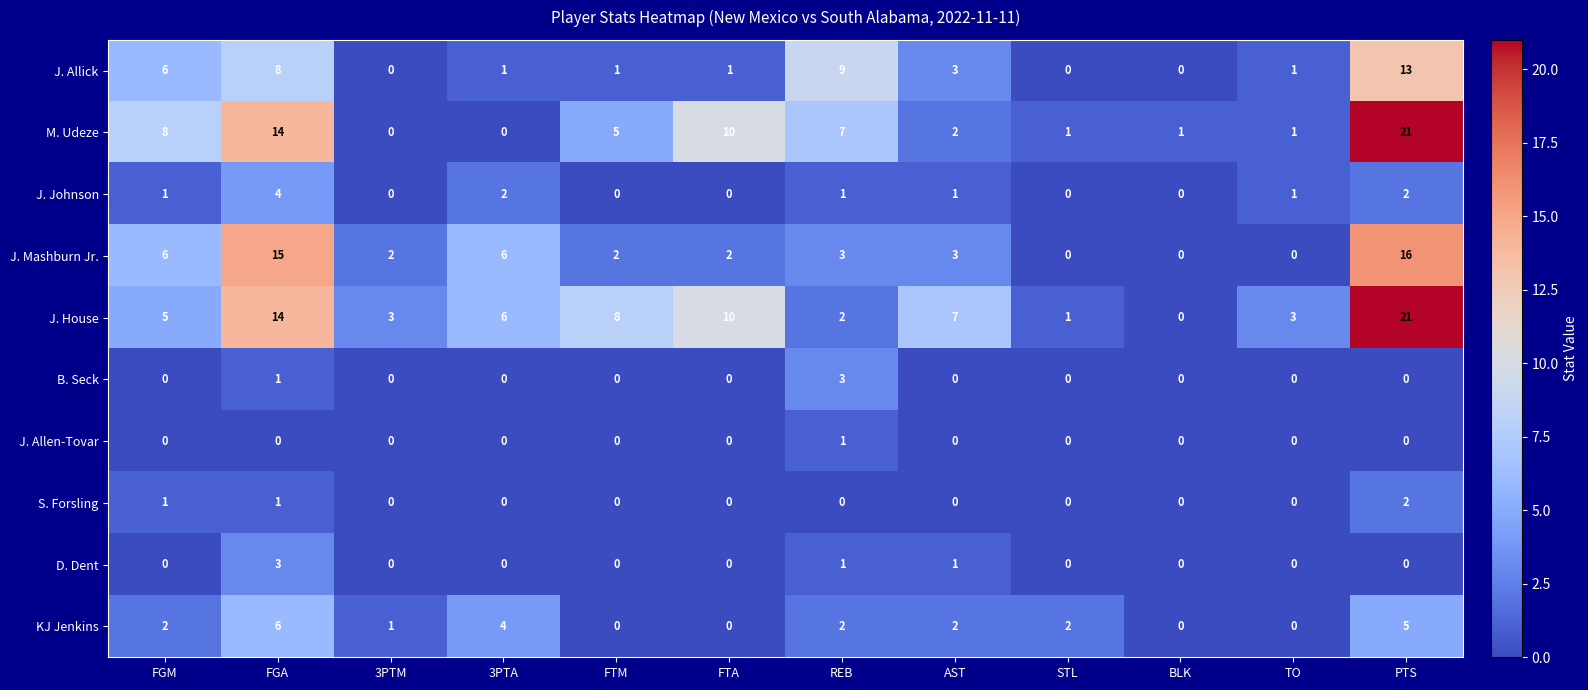

What is the difference between the J. Allick values at 3PTM and FGM?

6